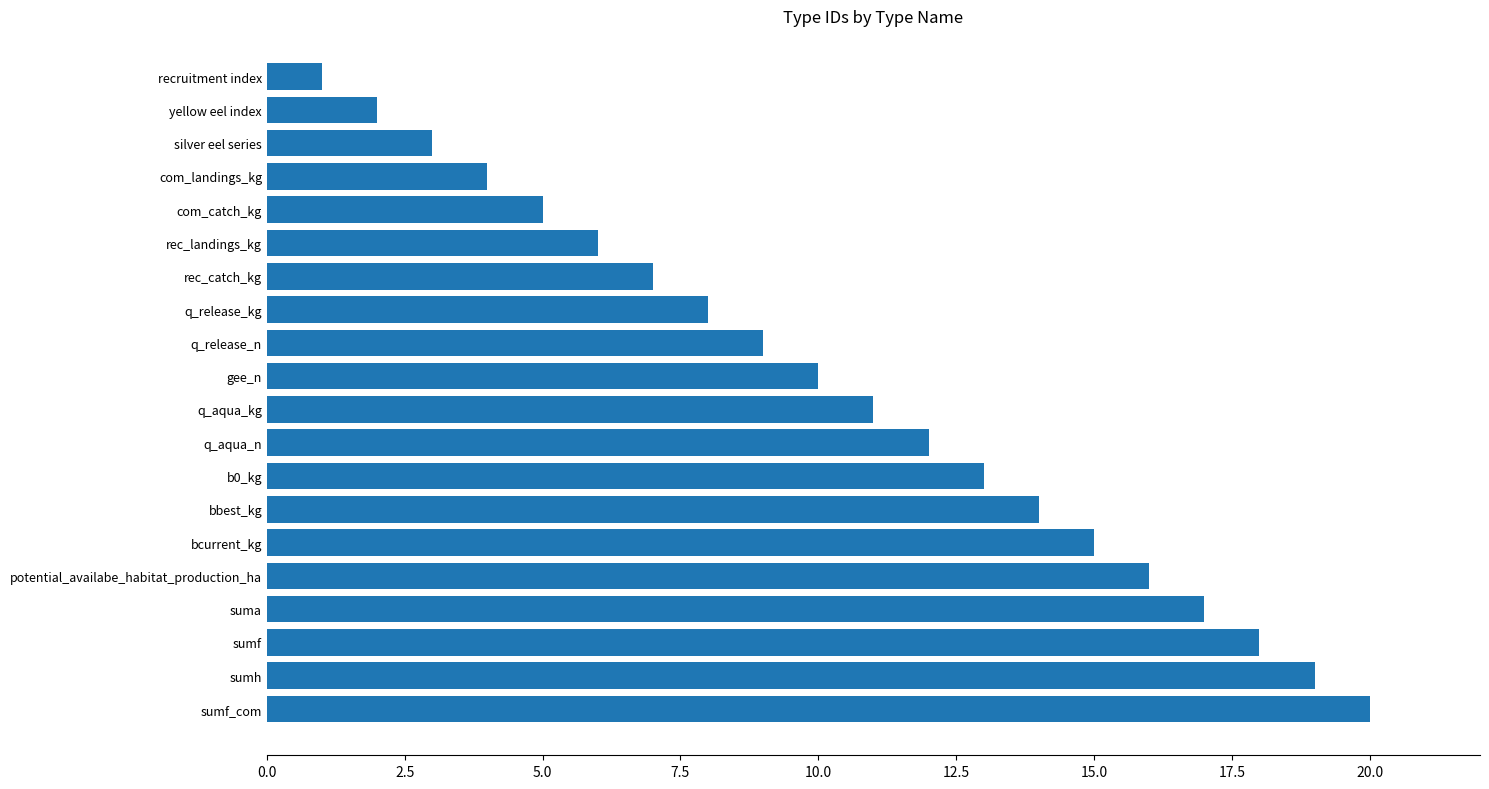

What is the ratio of the value at bbest_kg to the value at b0_kg?

1.1